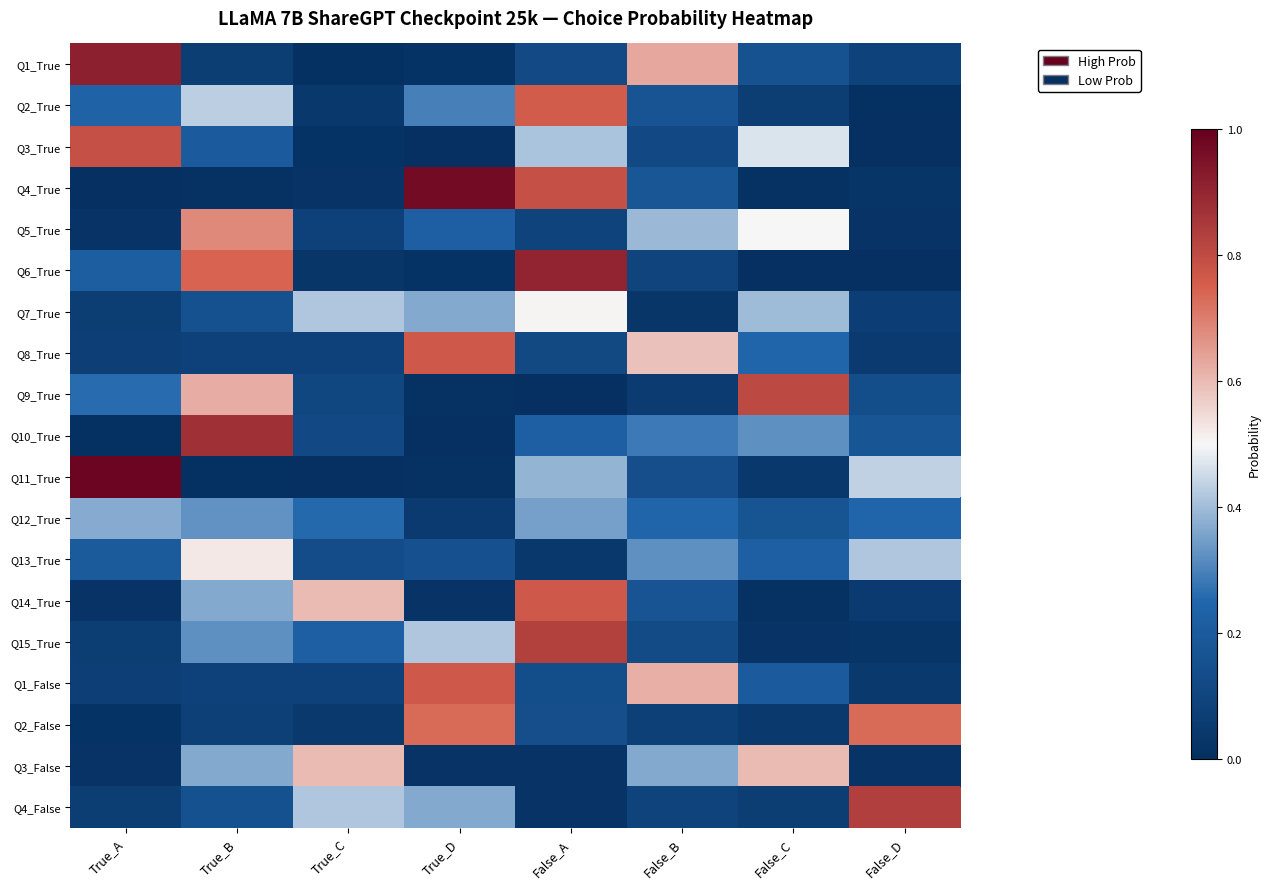

At how many categories does at least one series exceed 0?

8